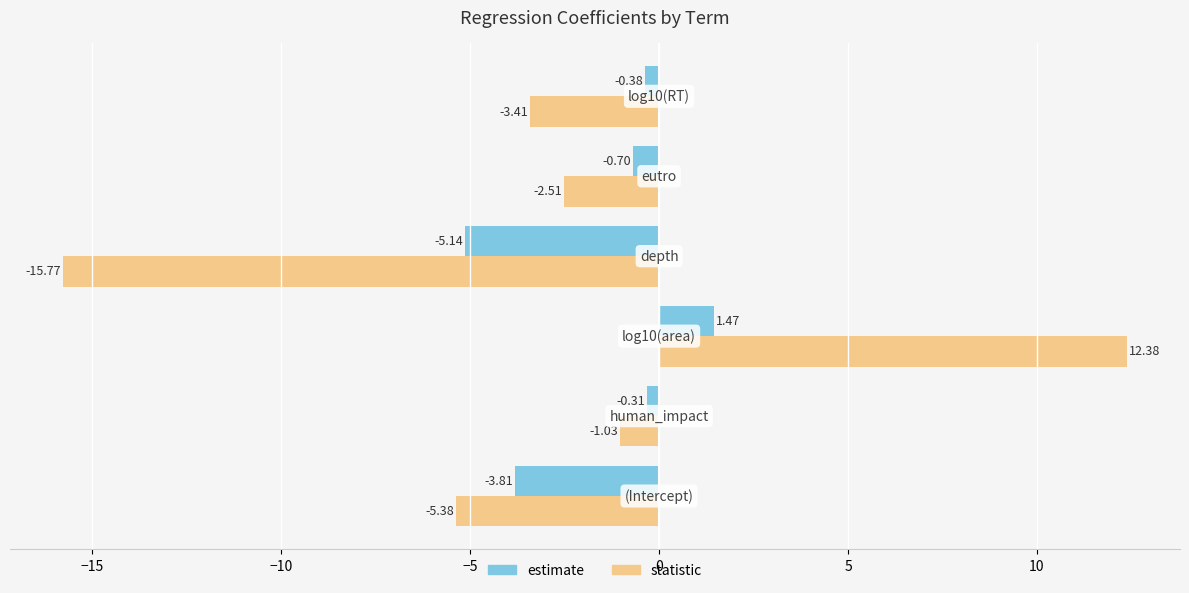

List the series in order of their overall mean, highest first.

estimate, statistic